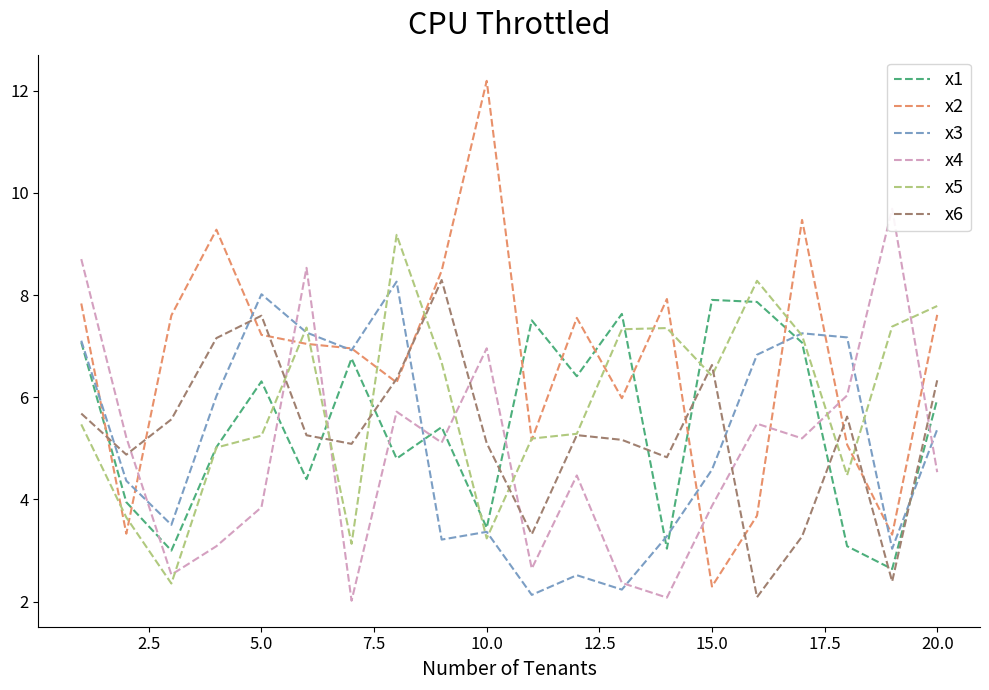

What is the highest value of the x1 series?

7.9